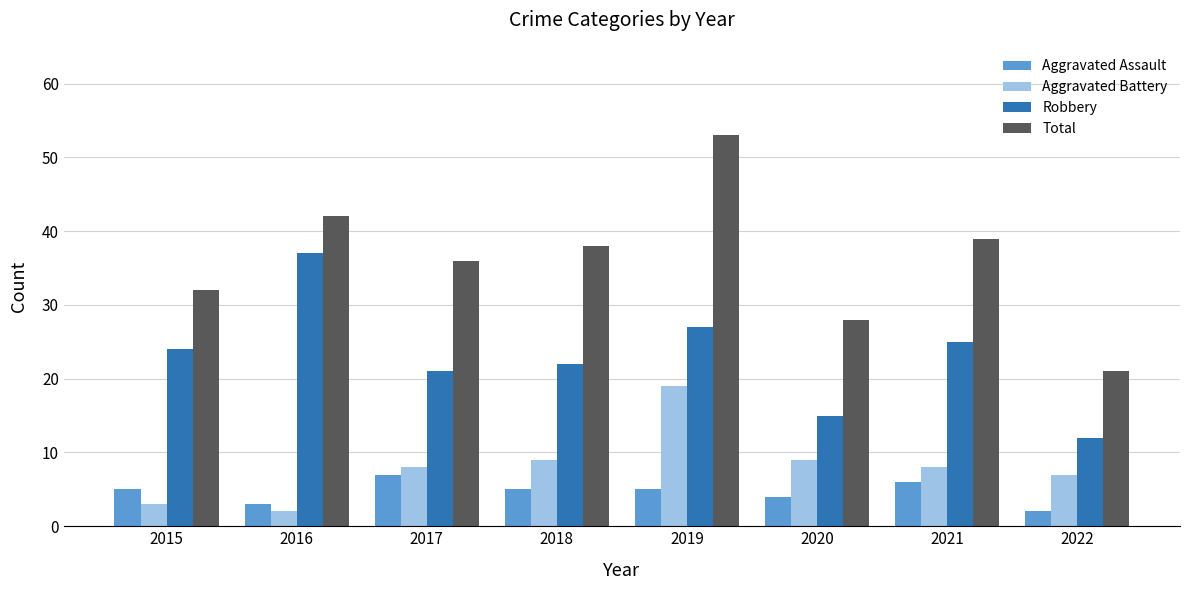

Which series has the widest spread of values?

Total